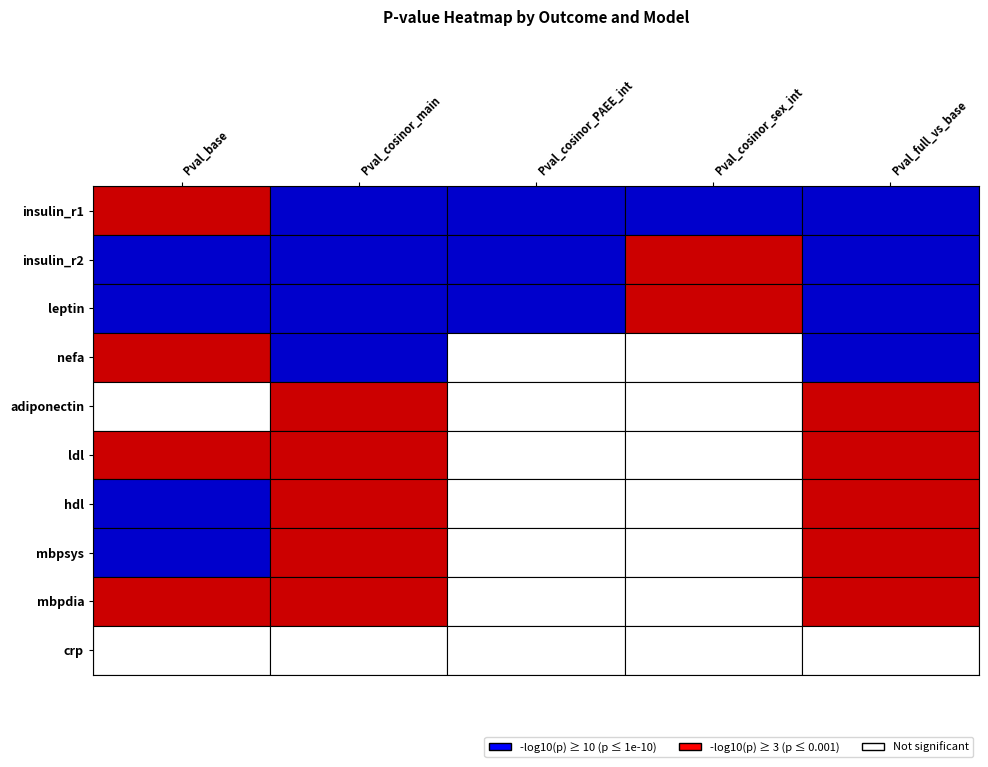

What is the difference between the second highest and minimum values in the hdl series?

0.1